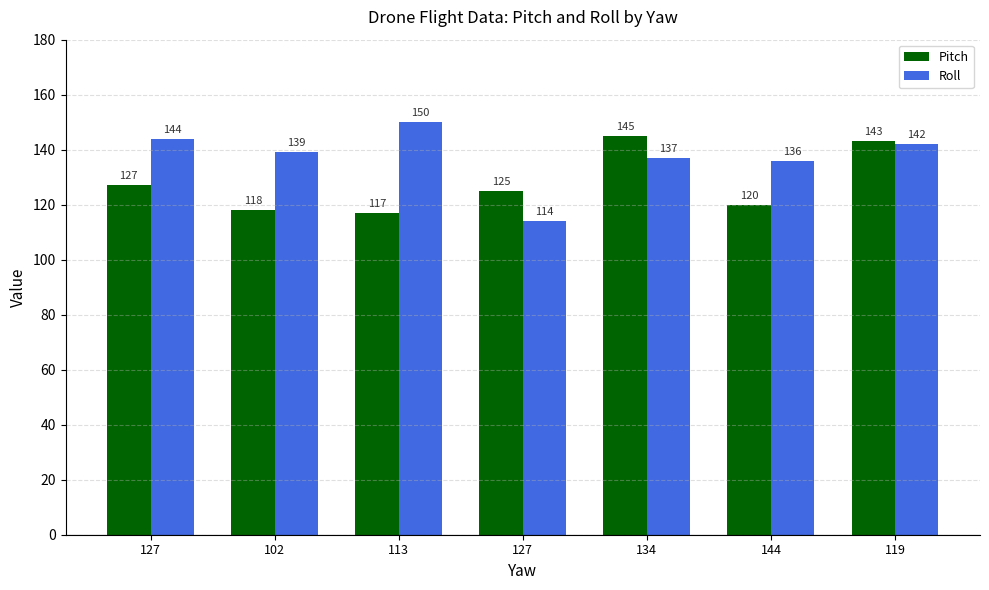

True or false: Pitch has a value of 68 at 127.

False